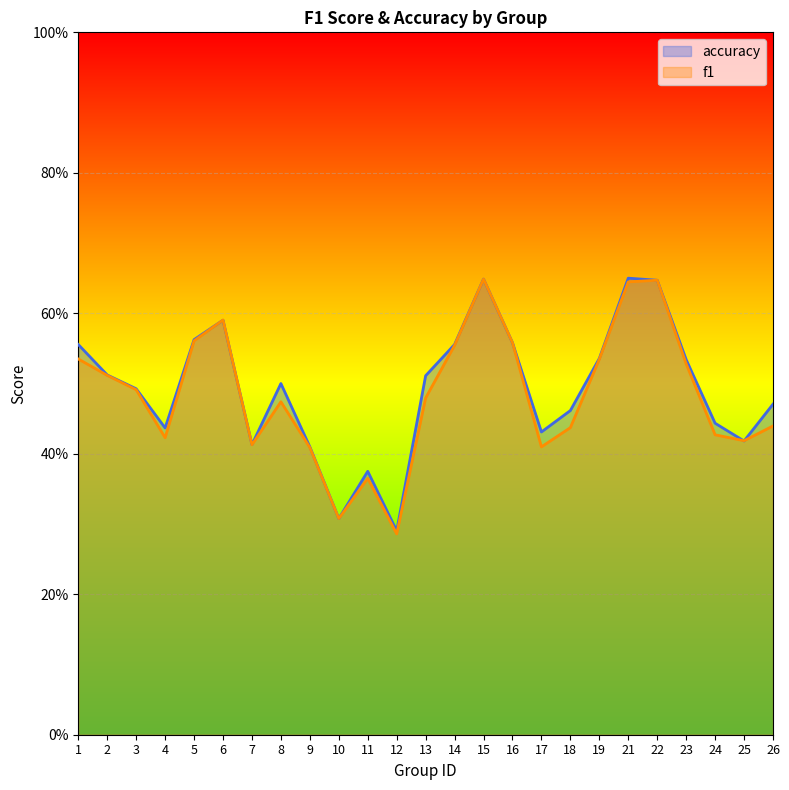

What are all the series names shown in the legend?

accuracy, f1